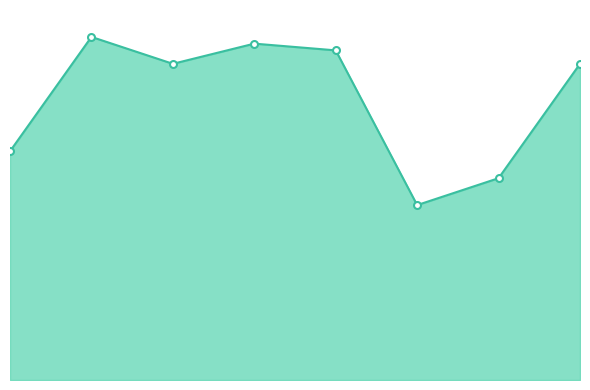

At which category does the chart reach its peak across all series?

2016